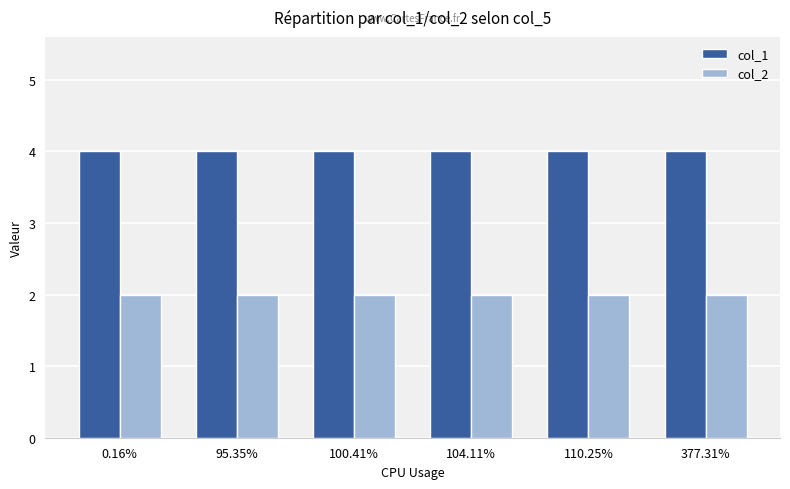

What is the maximum value shown in the chart?

4